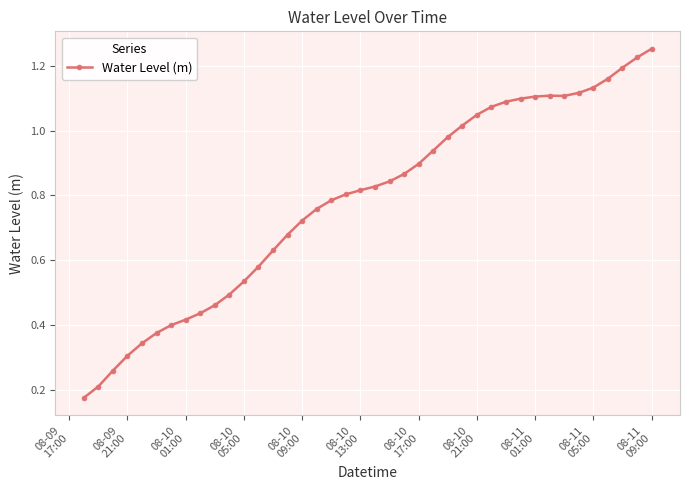

What is the sum of all values?

31.3